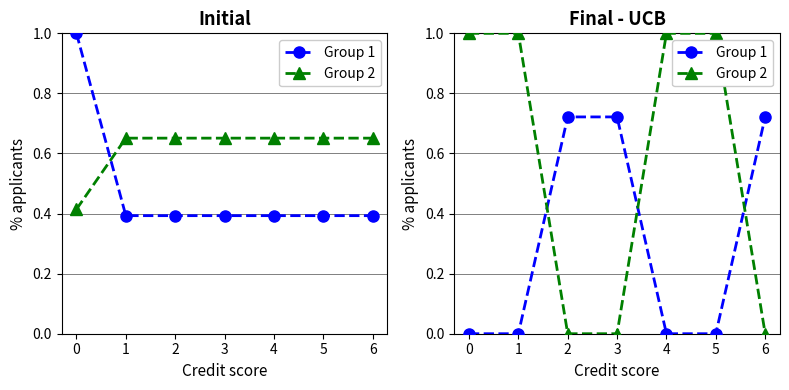

How many values in the Group 1 series exceed 0?

3